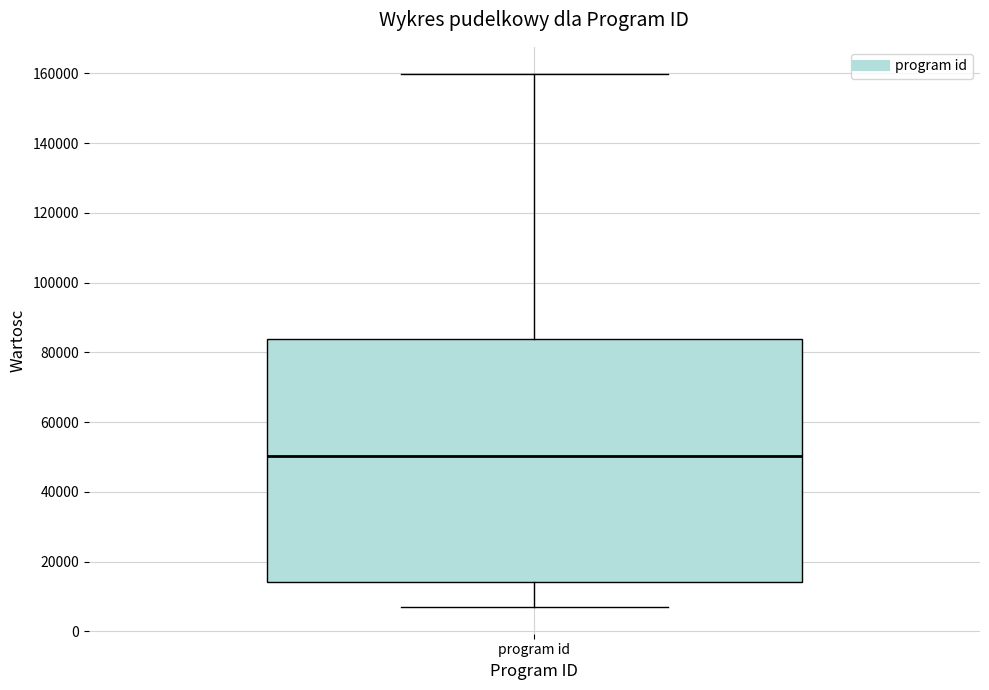

Where does the median line of the box for program id sit on the y-axis? The values are not printed on the chart, so give them approximately, as read against the axis.

50000